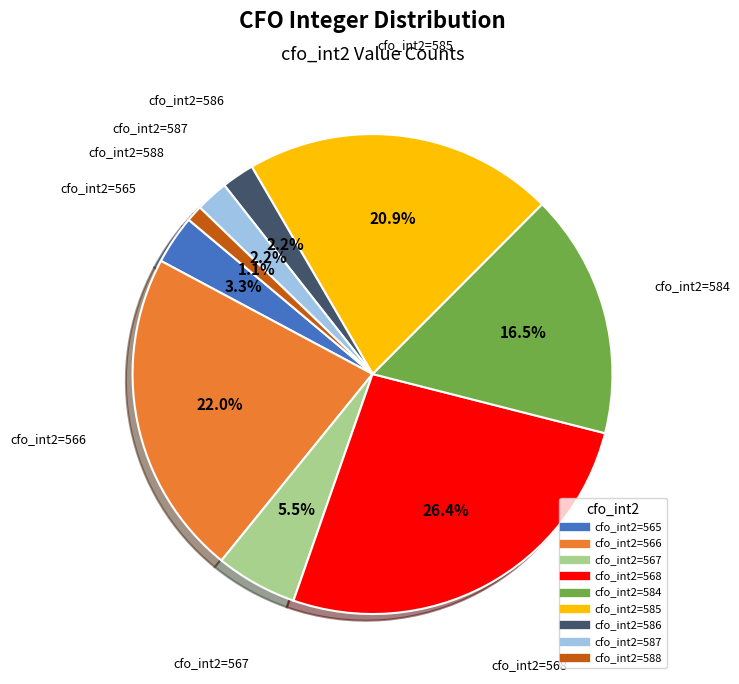

Is there any slice that represents more than half of the pie?

No